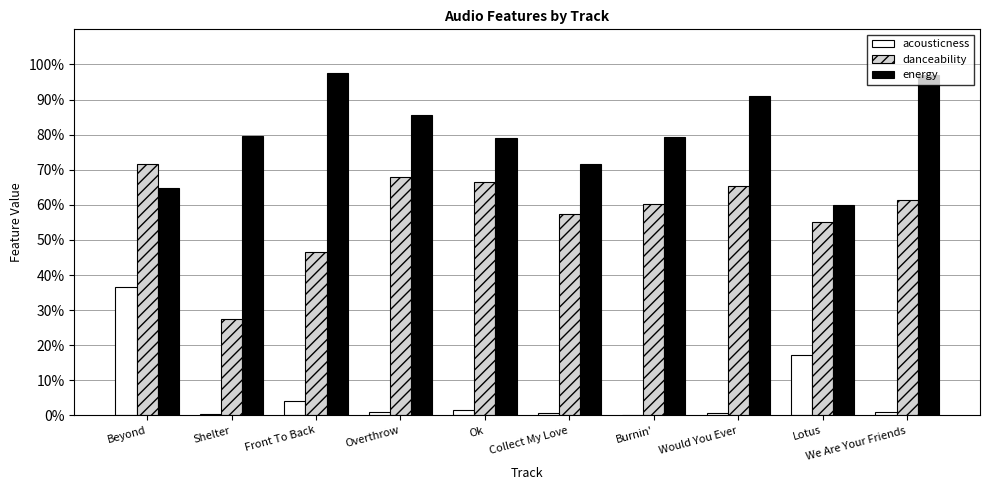

What is the label of the 7th bar from the left?

Burnin'